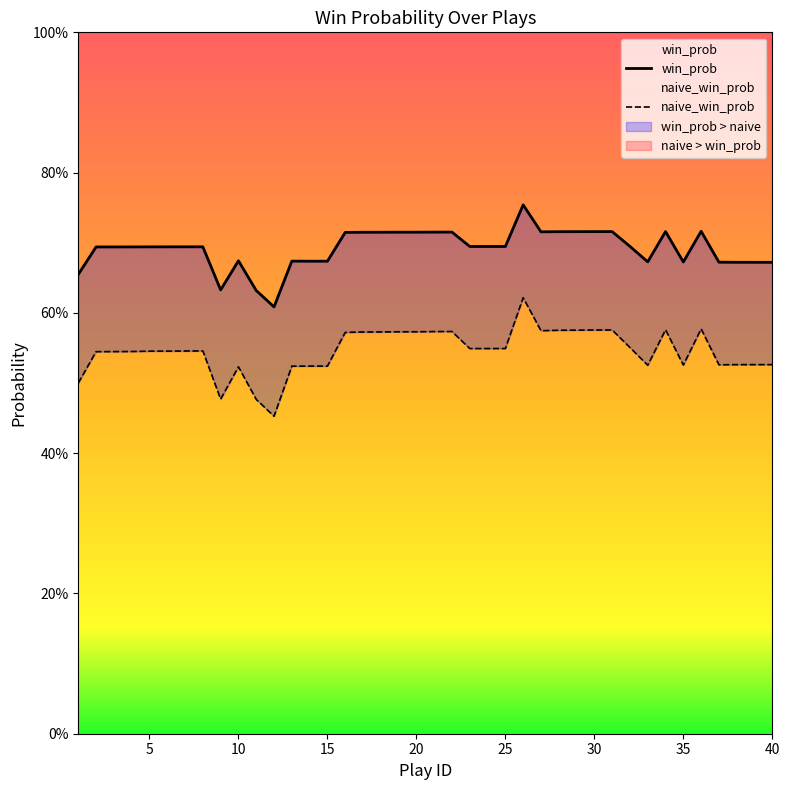

Rank the series at 11 from highest to lowest value.

win_prob, naive_win_prob